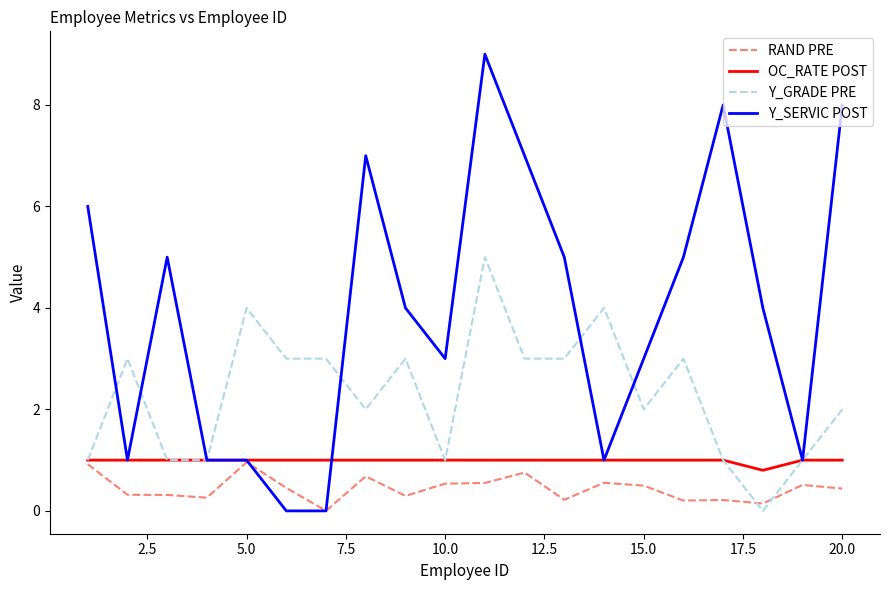

What is the greatest value displayed?

9.0